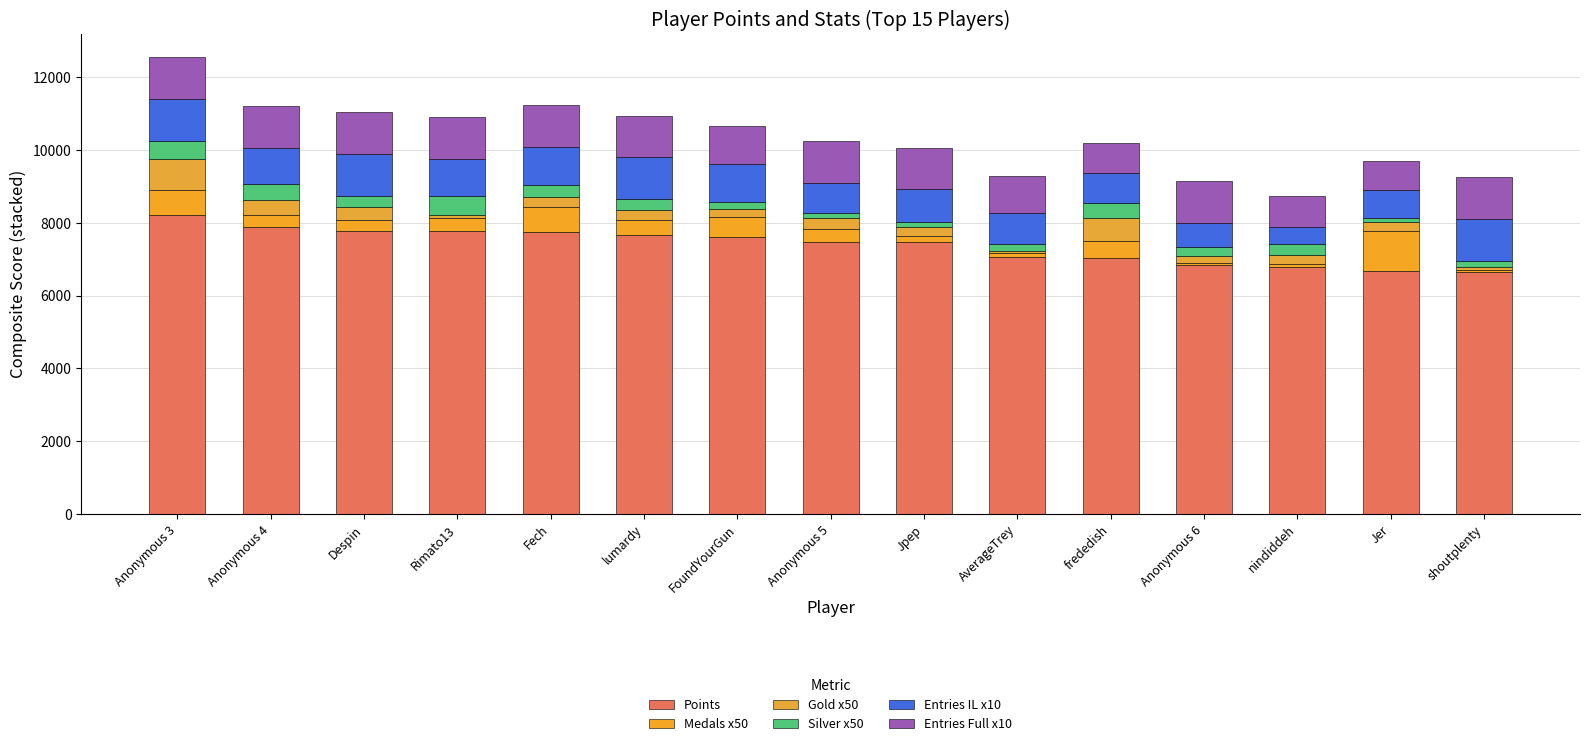

True or false: Points has a value of 5185 at Fech.

False